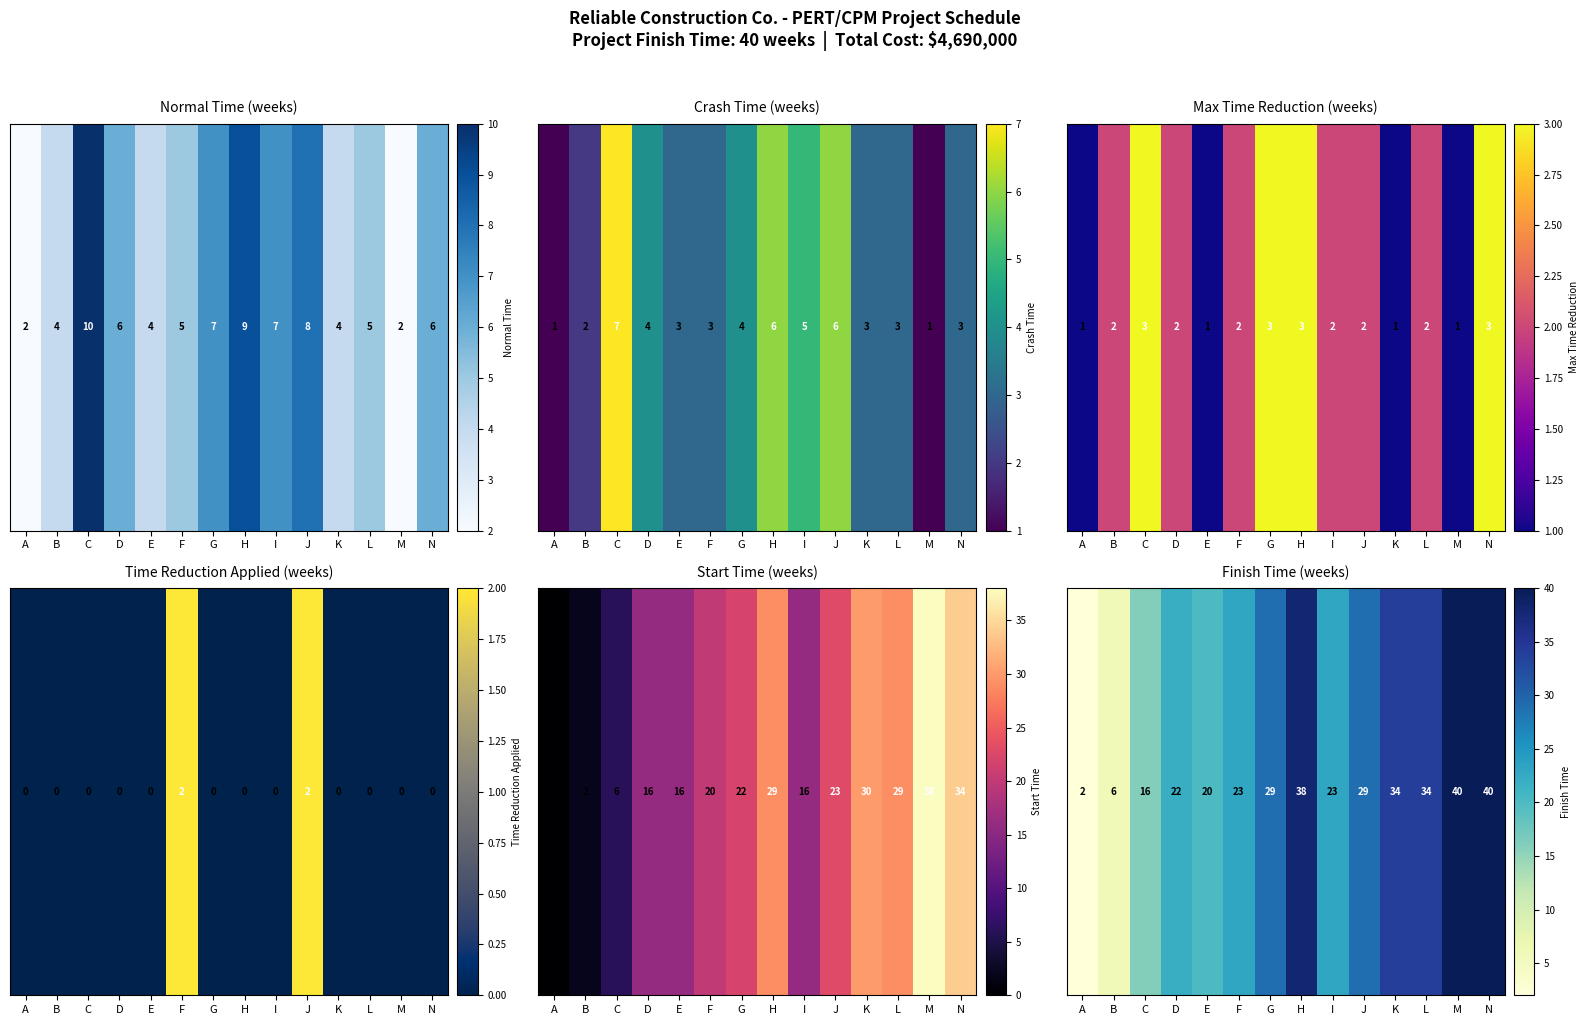

Where does the data first go above 29?

H